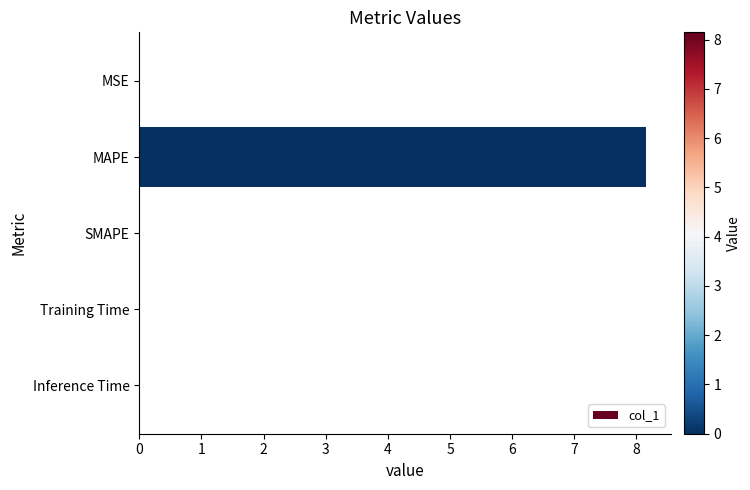

True or false: the data shows 12.1 at MAPE.

False